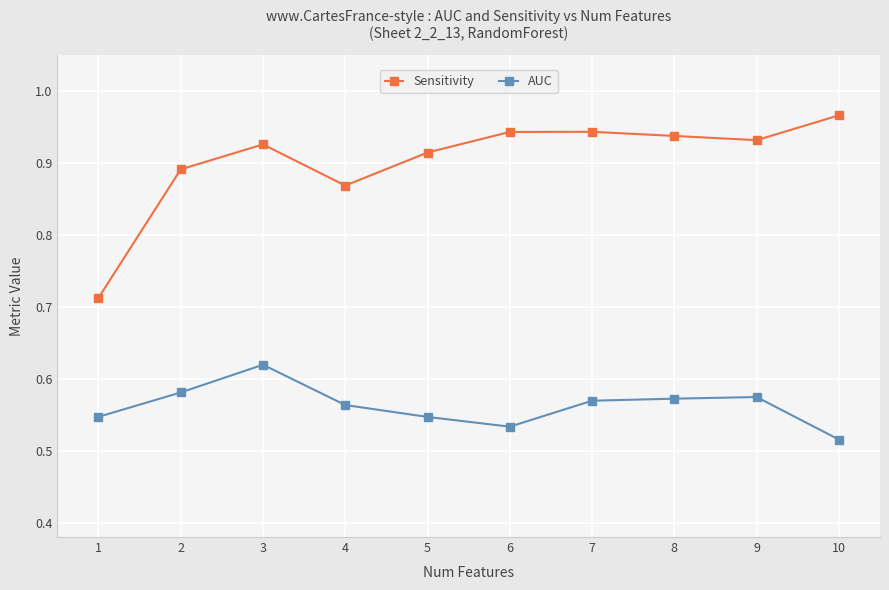

True or false: Sensitivity and AUC cross at least once.

False